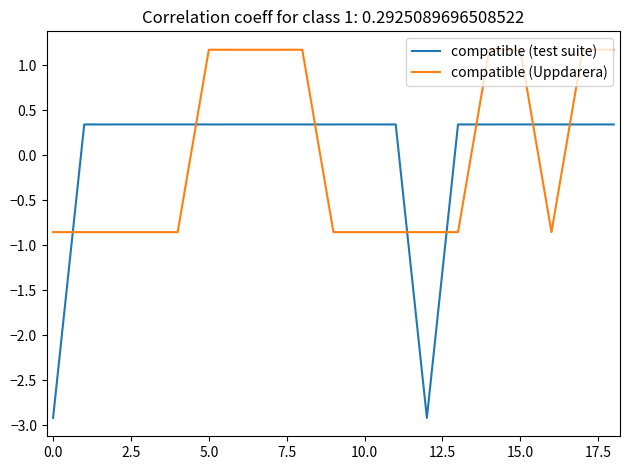

Count the number of categories in the chart.

19